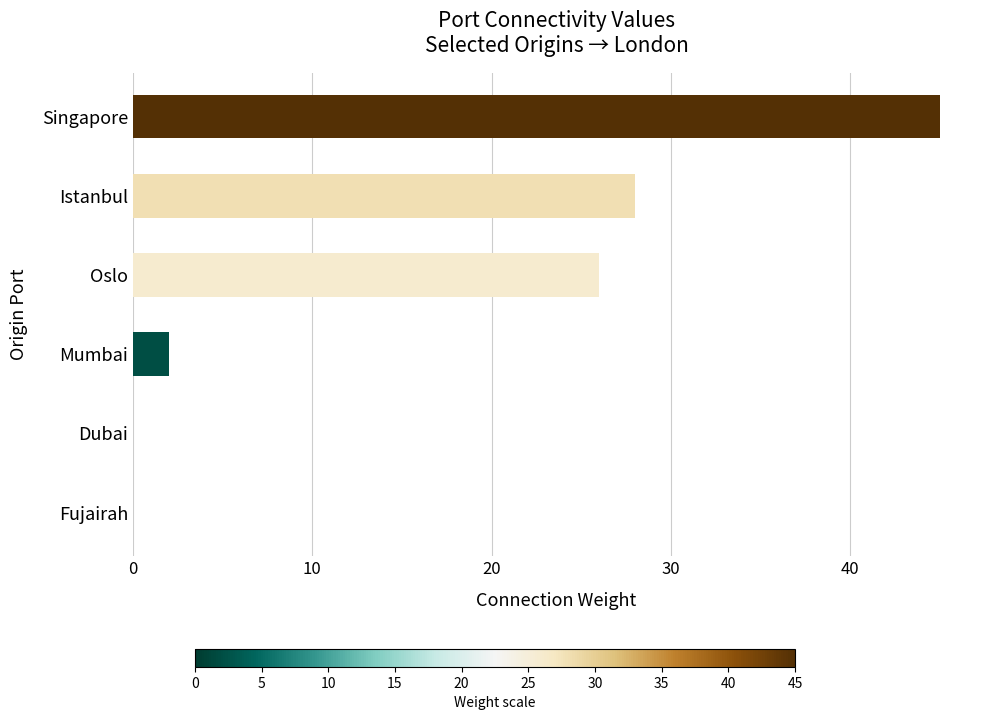

How many distinct data groups are displayed?

1